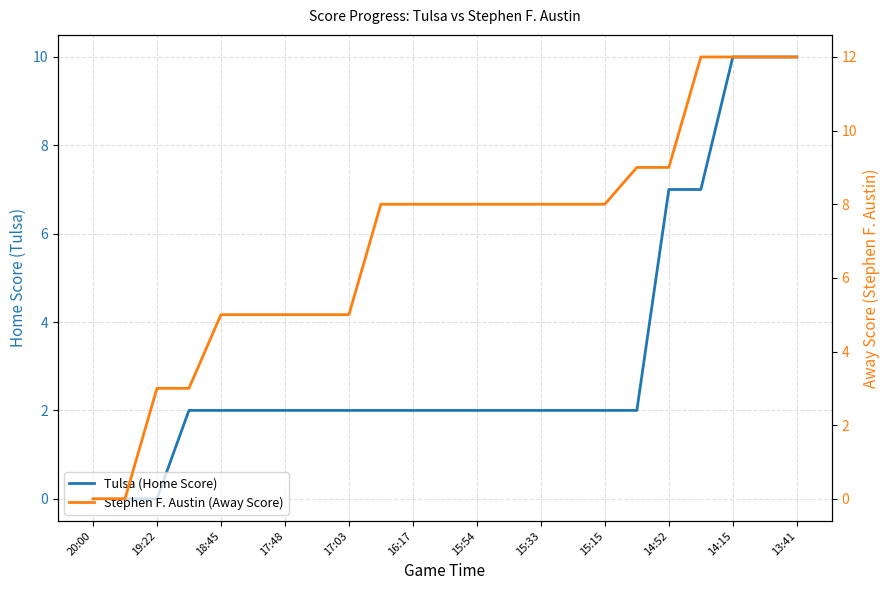

What is the sum of the Stephen F. Austin (Away Score) values at 22 and 15:33?

17